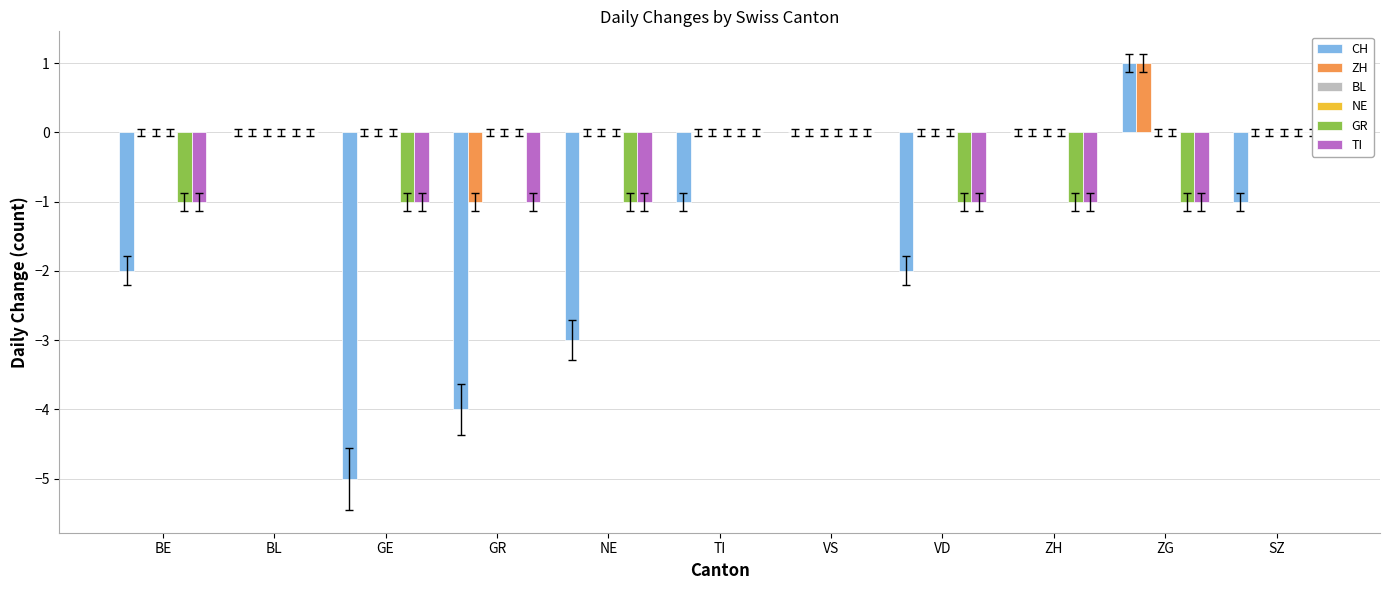

What is the label of the 8th bar from the right?

GR